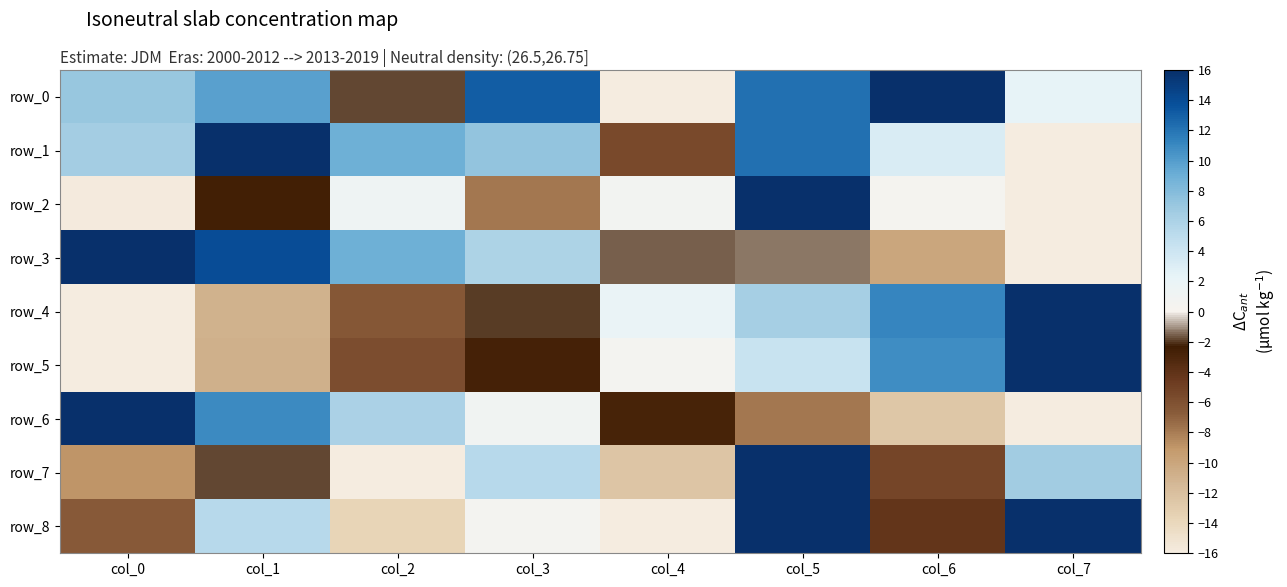

Which category has the highest value across all series?

col_6